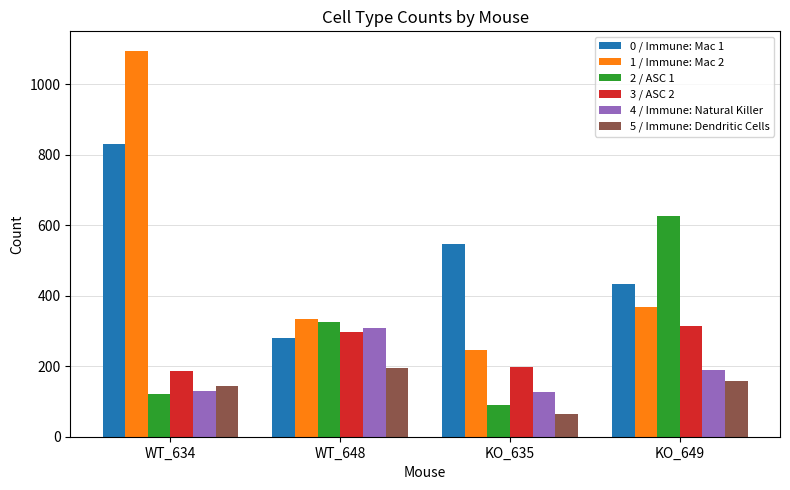

The 2 / ASC 1 series shows 91 at KO_635. True or false?

True